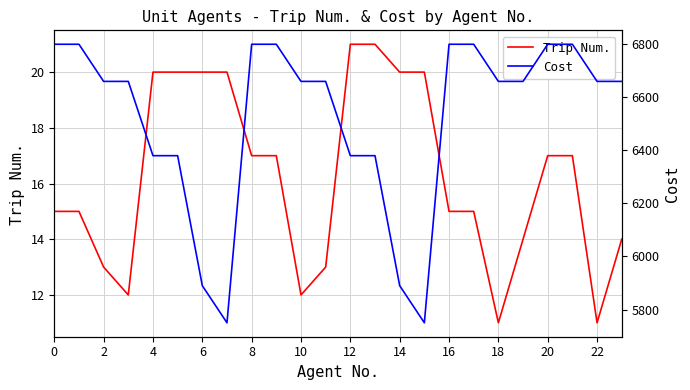

The Trip Num. series shows 19 at 22. True or false?

False